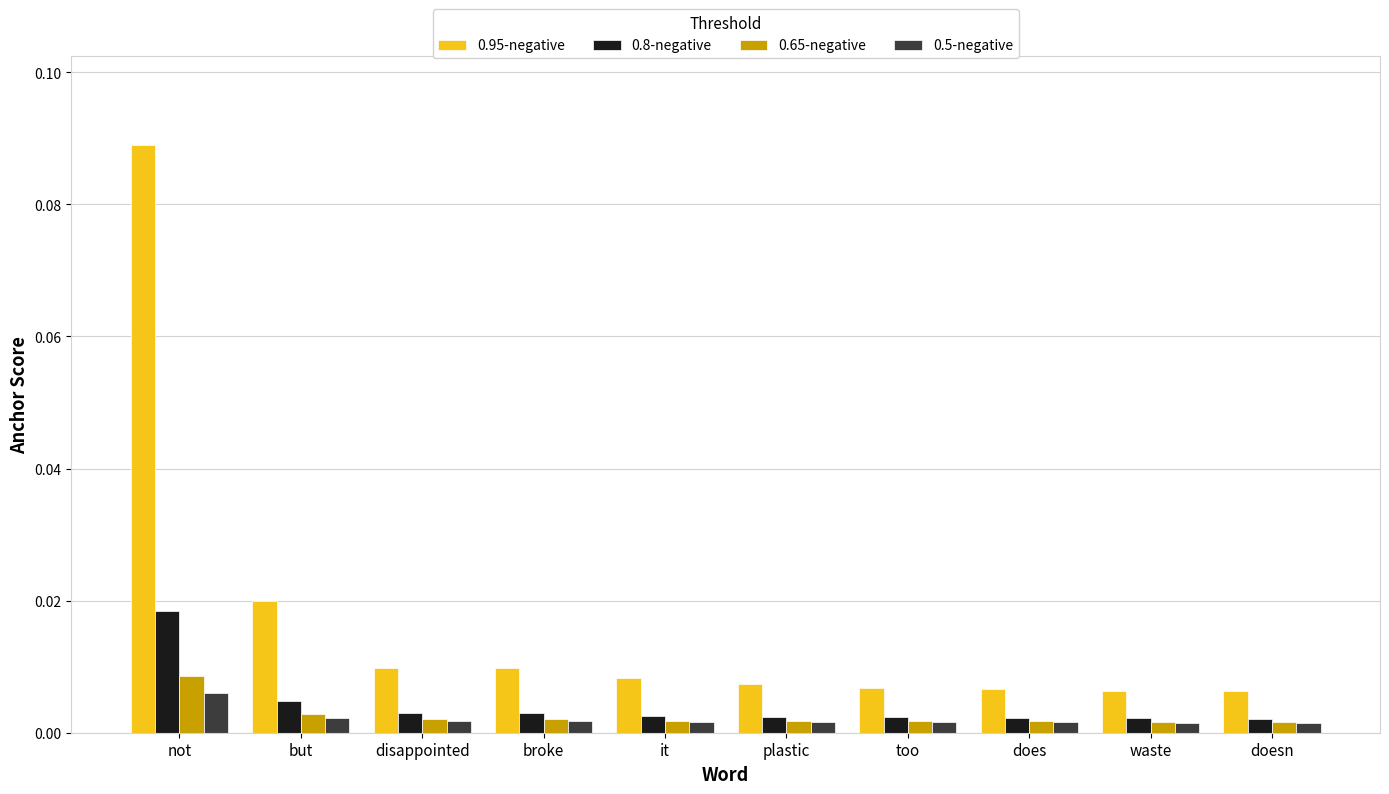

How many bars are there in each group?

4